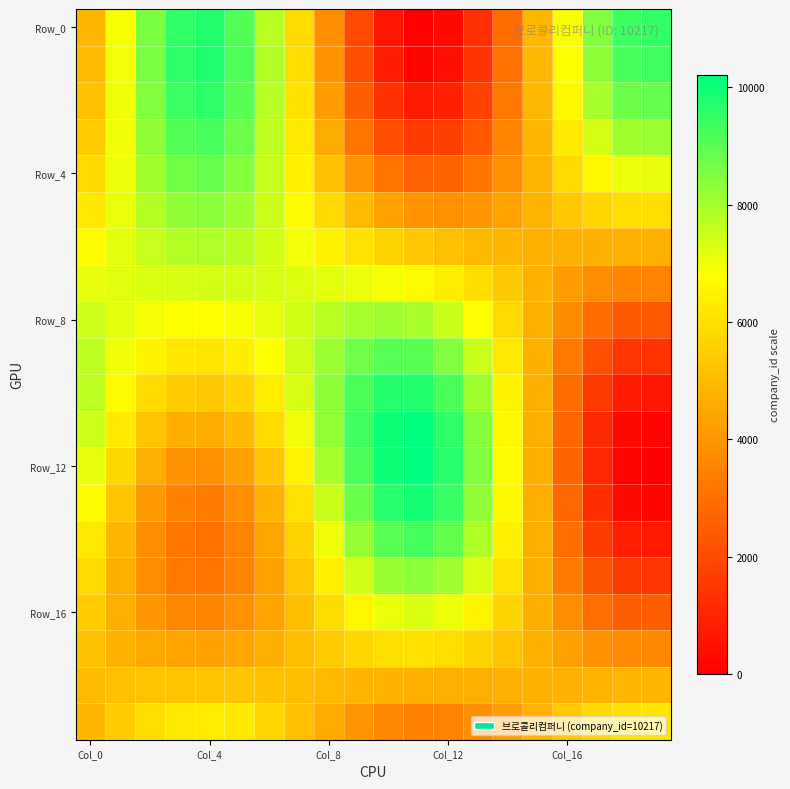

Which series has the largest range (max minus min)?

Row_12